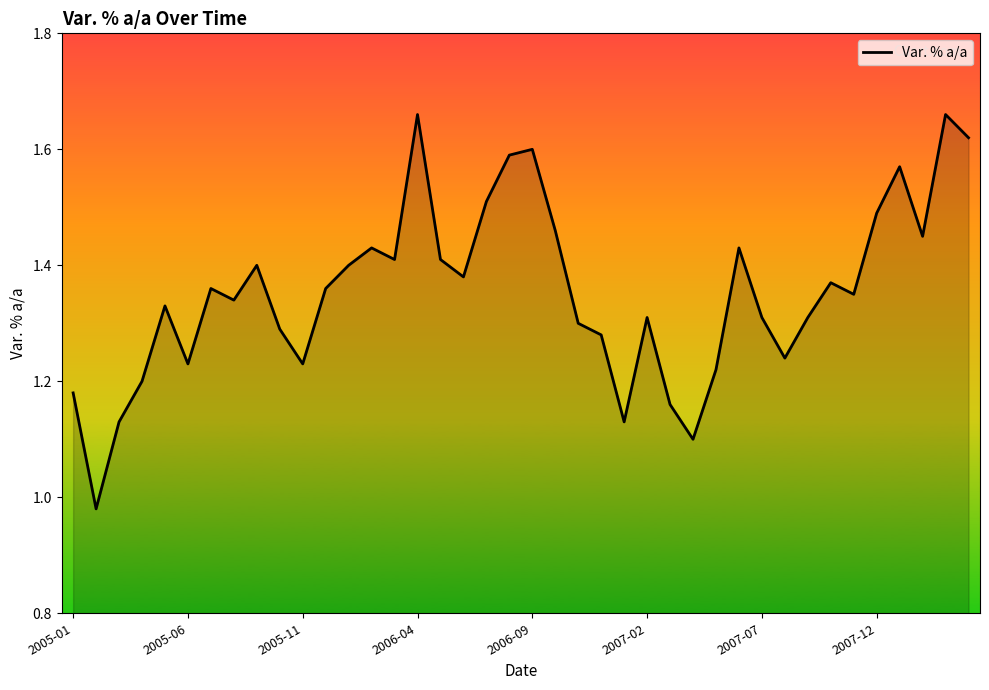

What is the difference between the maximum and minimum values?

0.7